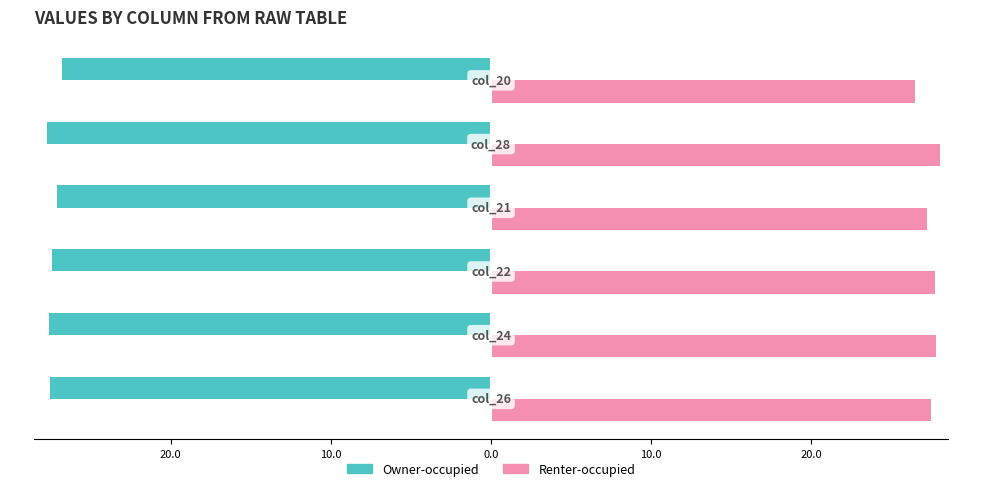

What are all the series names shown in the legend?

Owner-occupied, Renter-occupied